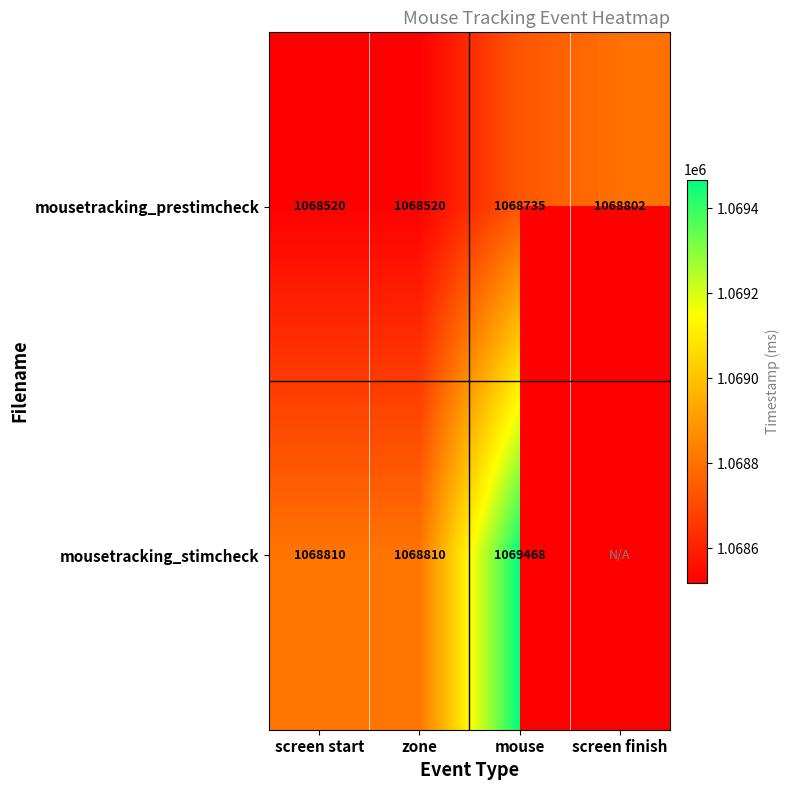

What is the maximum value shown in the chart?

1069468.1